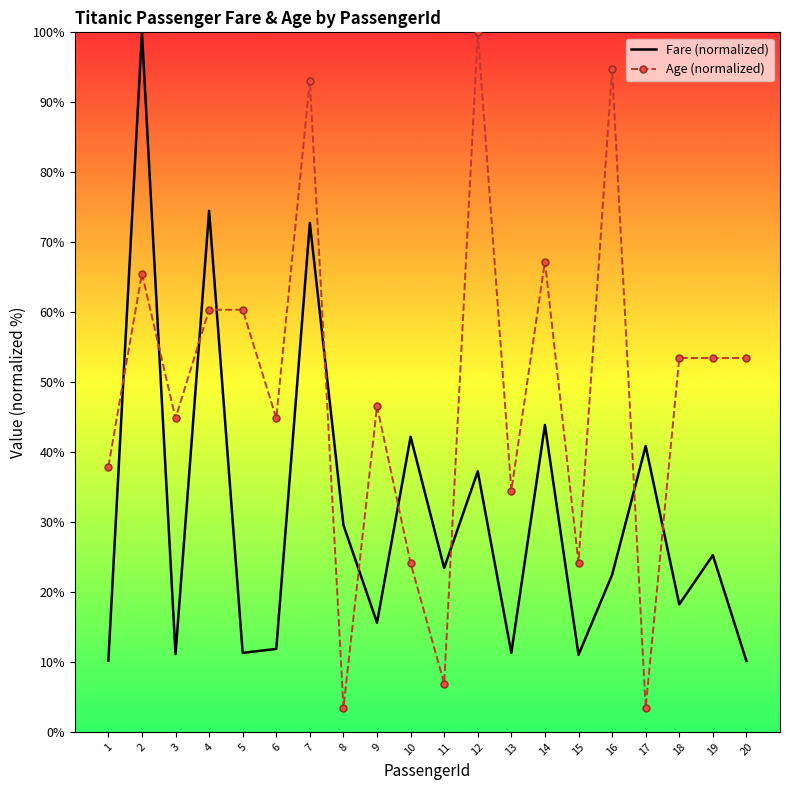

Which series has the widest spread of values?

Age (normalized)